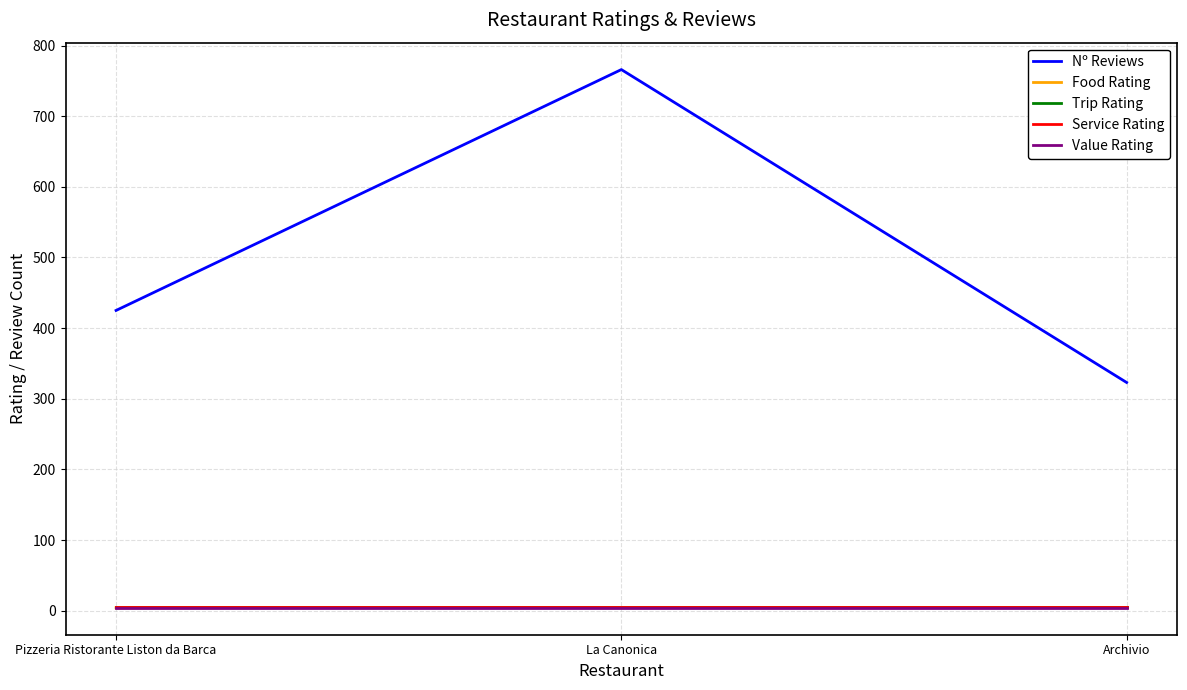

What position from the right is Pizzeria Ristorante Liston da Barca?

3